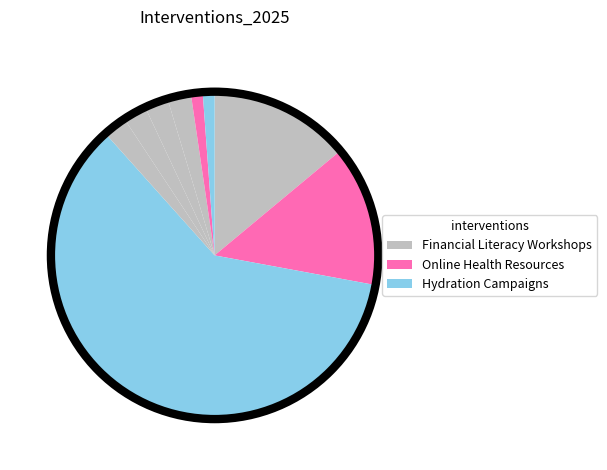

Is there any slice that represents more than half of the pie?

Yes